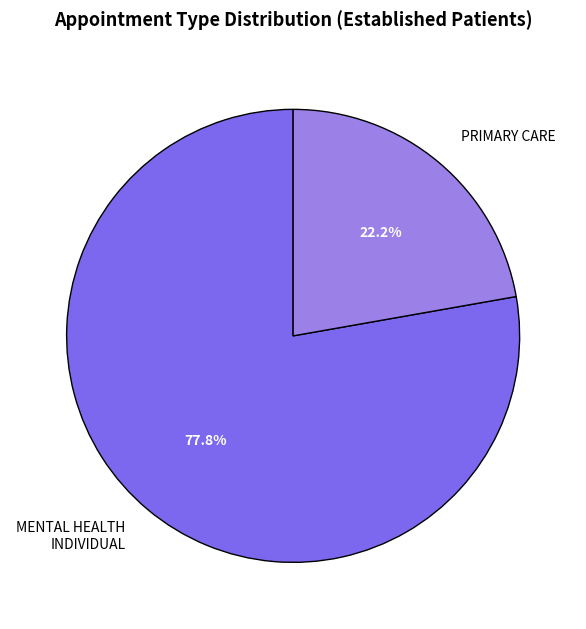

Does any single category account for the majority?

Yes